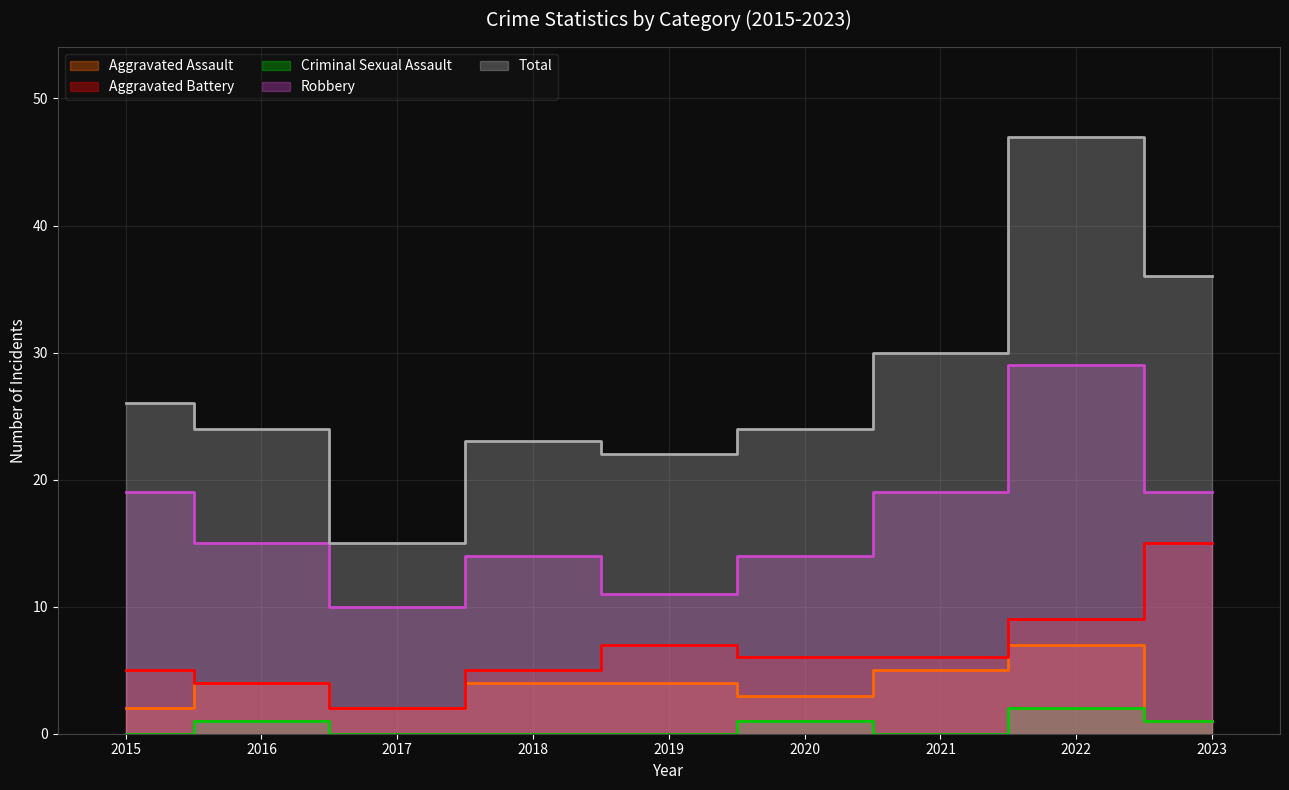

Is it true that Criminal Sexual Assault equals 1 at 2020?

False